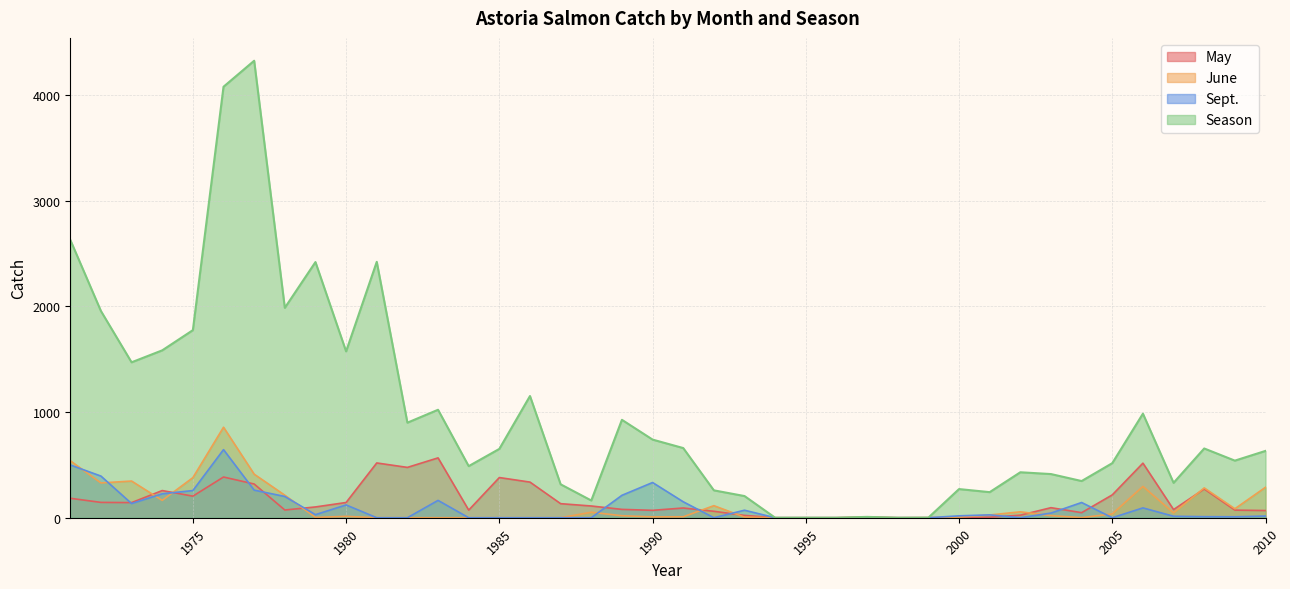

Reading left to right, list all the values displayed in this chart.

May: 1971=184	1972=145	1973=143	1974=257	1975=204	1976=385	1977=319	1978=73	1979=102	1980=144	1981=518	1982=476	1983=566	1984=72	1985=380	1986=337	1987=133	1988=111	1989=79	1990=70	1991=92	1992=61	1993=22	1994=0	1995=0	1996=0	1997=6	1998=0	1999=0	2000=1	2001=5	2002=24	2003=95	2004=48	2005=216	2006=516	2007=77	2008=272	2009=72	2010=68
June: 1971=539	1972=329	1973=347	1974=164	1975=379	1976=856	1977=412	1978=213	1979=3	1980=13	1981=0	1982=0	1983=0	1984=0	1985=0	1986=0	1987=0	1988=52	1989=19	1990=8	1991=9	1992=114	1993=6	1994=0	1995=0	1996=0	1997=2	1998=0	1999=1	2000=6	2001=26	2002=56	2003=20	2004=1	2005=36	2006=296	2007=46	2008=282	2009=85	2010=288
Sept.: 1971=499	1972=394	1973=134	1974=226	1975=257	1976=644	1977=261	1978=201	1979=29	1980=121	1981=0	1982=0	1983=164	1984=0	1985=0	1986=0	1987=0	1988=0	1989=212	1990=333	1991=151	1992=0	1993=71	1994=0	1995=0	1996=0	1997=0	1998=0	1999=0	2000=18	2001=27	2002=0	2003=44	2004=144	2005=0	2006=93	2007=14	2008=10	2009=9	2010=16
Season: 1971=2628	1972=1955	1973=1470	1974=1583	1975=1774	1976=4076	1977=4322	1978=1985	1979=2418	1980=1573	1981=2420	1982=899	1983=1021	1984=488	1985=651	1986=1151	1987=316	1988=163	1989=926	1990=739	1991=659	1992=259	1993=205	1994=0	1995=0	1996=0	1997=8	1998=0	1999=1	2000=271	2001=242	2002=430	2003=413	2004=347	2005=516	2006=984	2007=330	2008=655	2009=540	2010=632